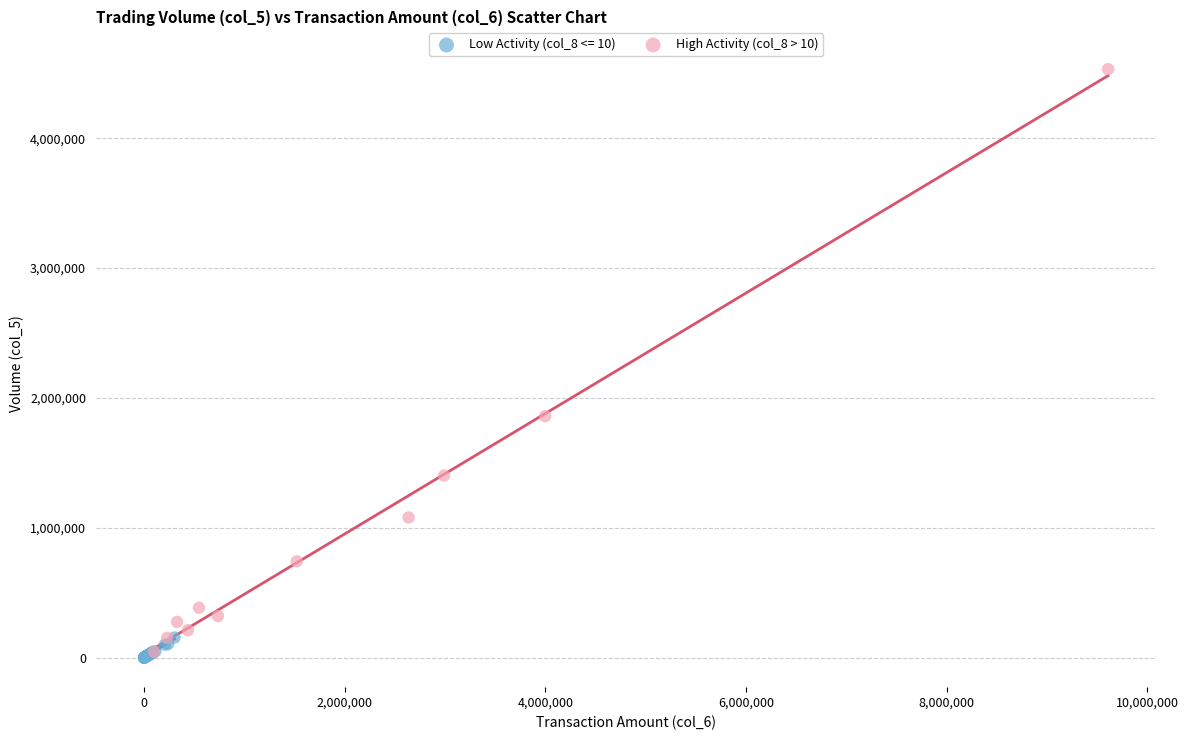

Which series has the widest spread of Y values?

High Activity (col_8 > 10)